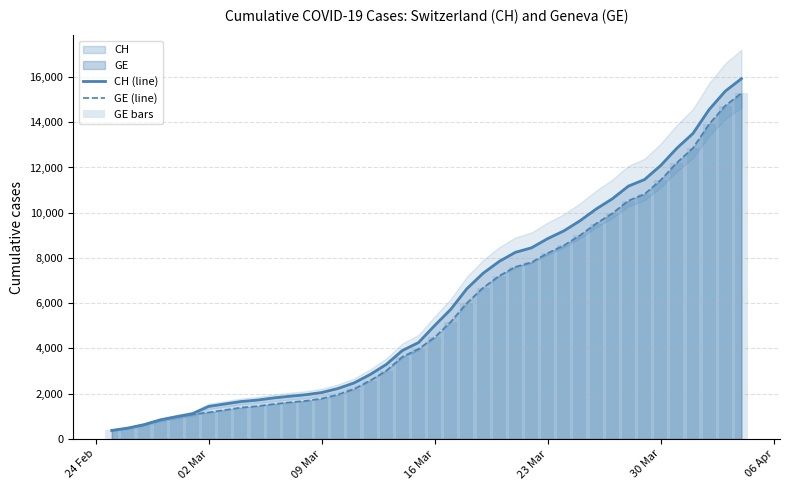

What is the lowest value of the CH (line) series?

375